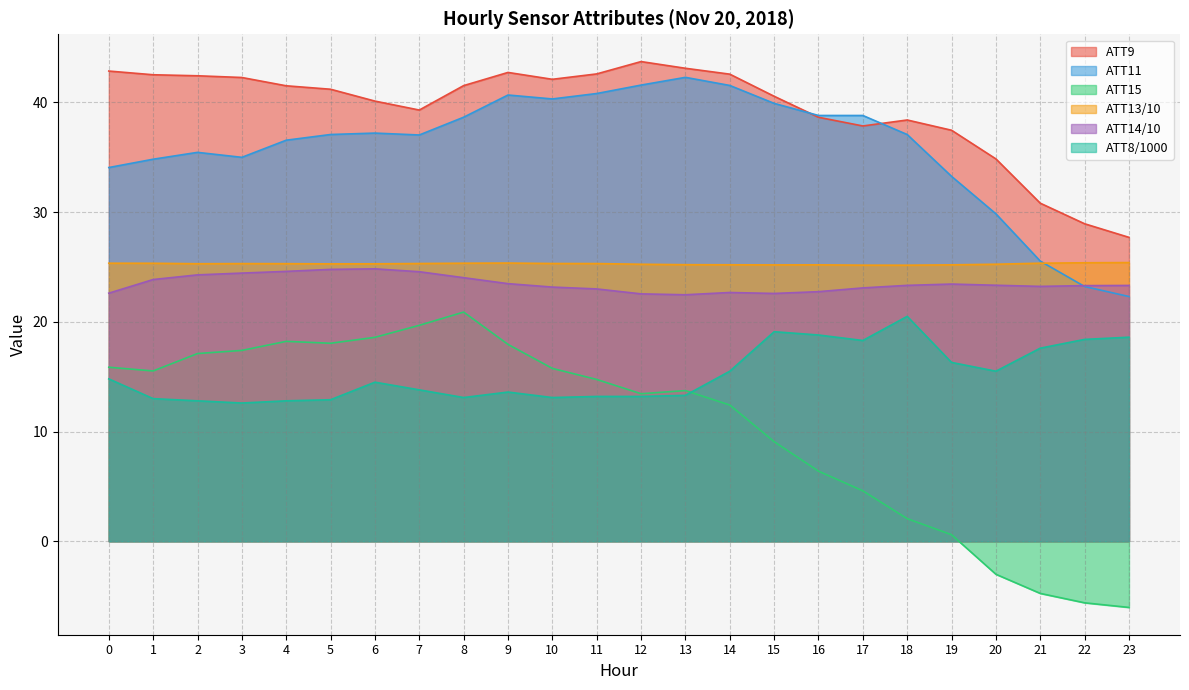

True or false: ATT8 and ATT11 cross at least once.

False